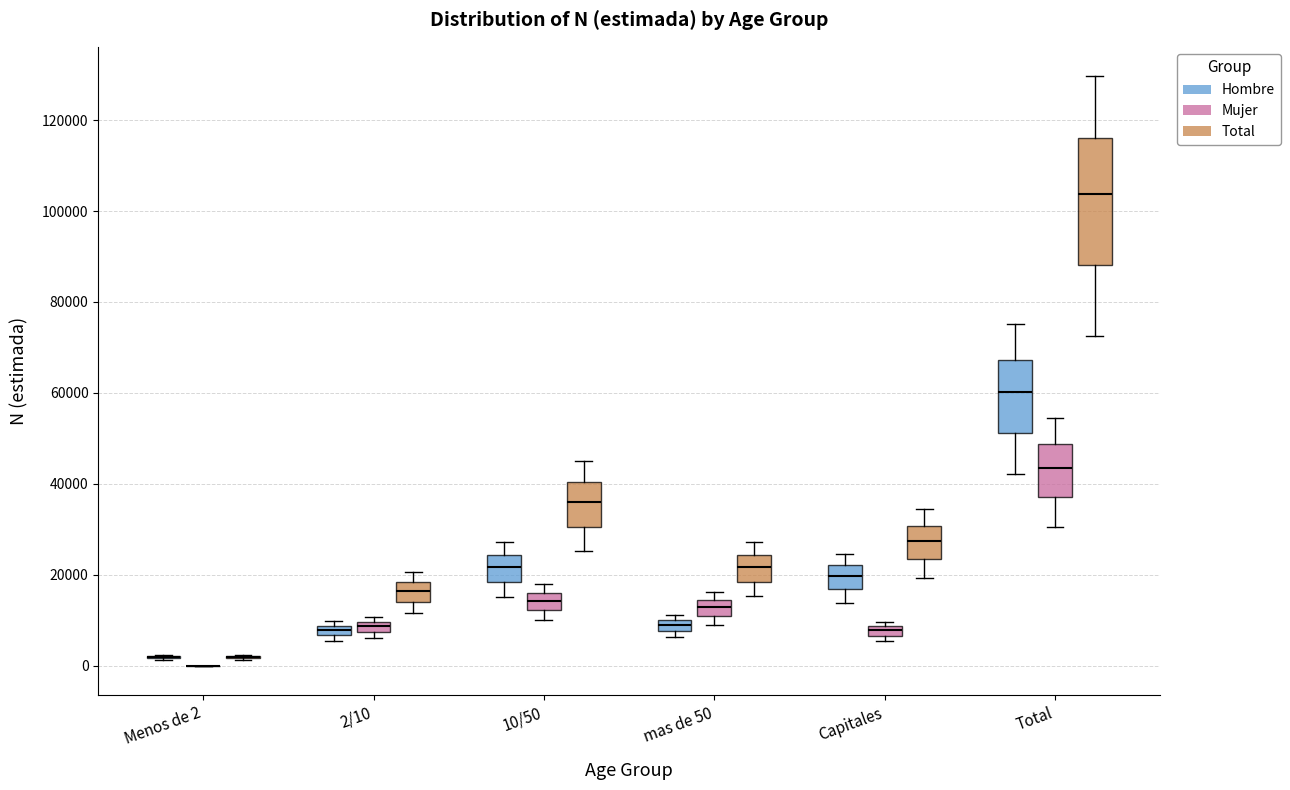

Comparing the boxes themselves (not the whiskers), which one is the tallest?

Total (Total)